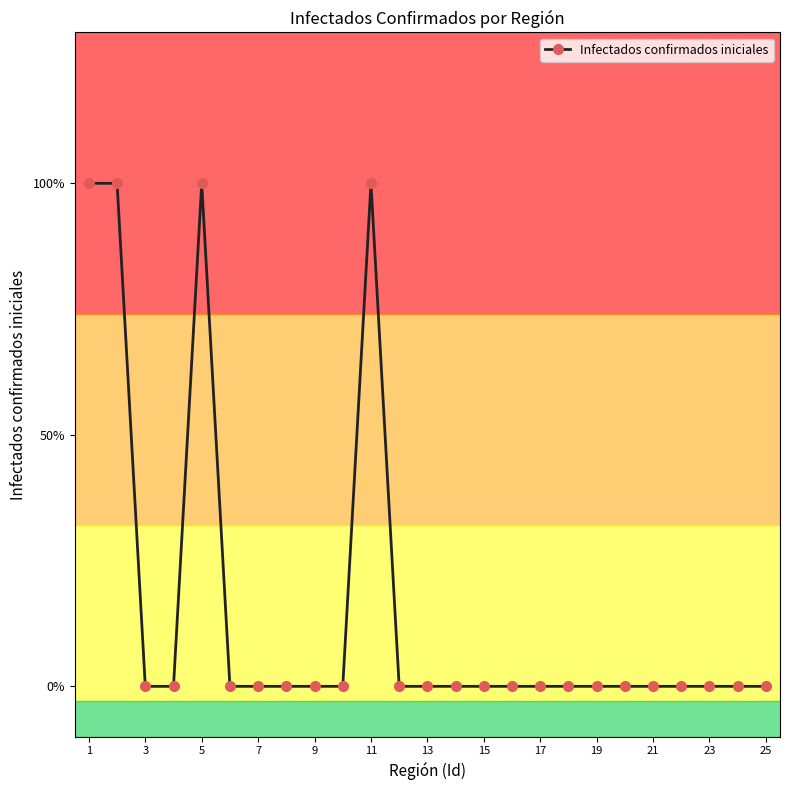

What is the sum of all values?

4